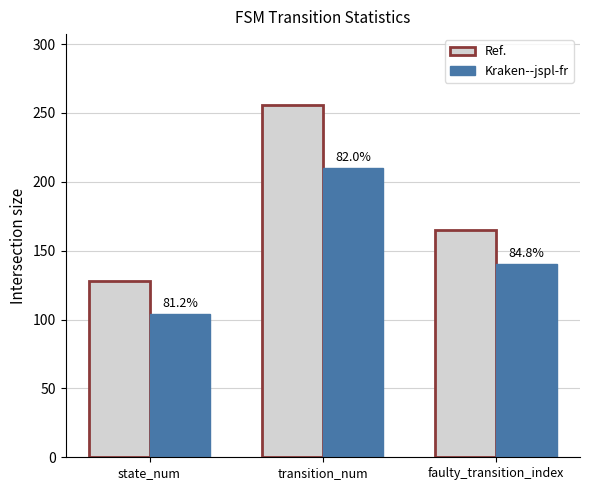

What is the highest value of the Ref. series?

256